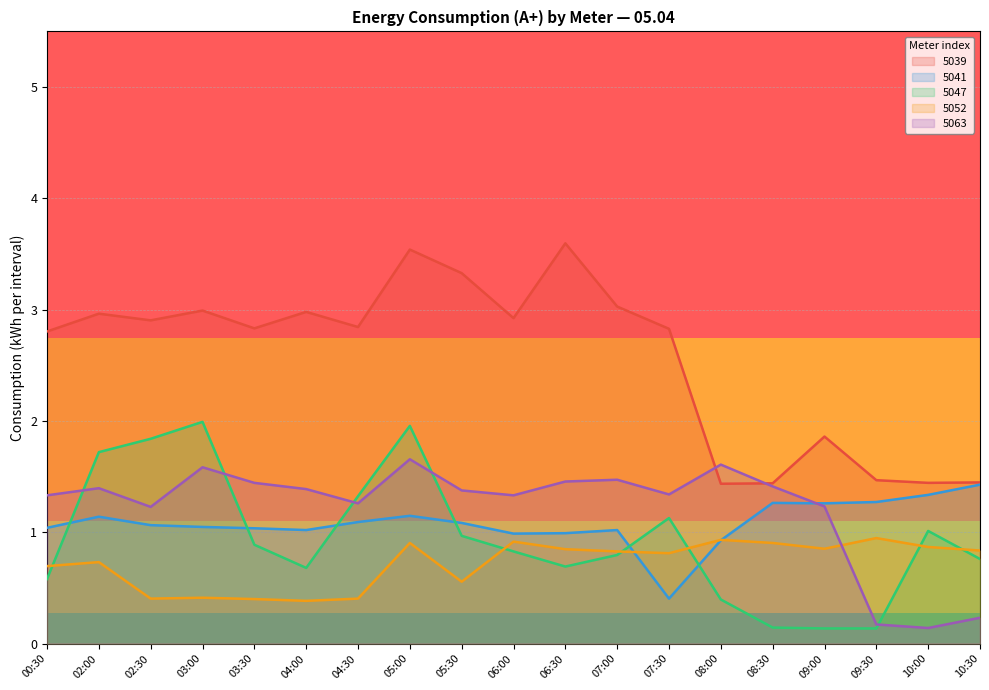

What is the highest value of the 5041 series?

1.4